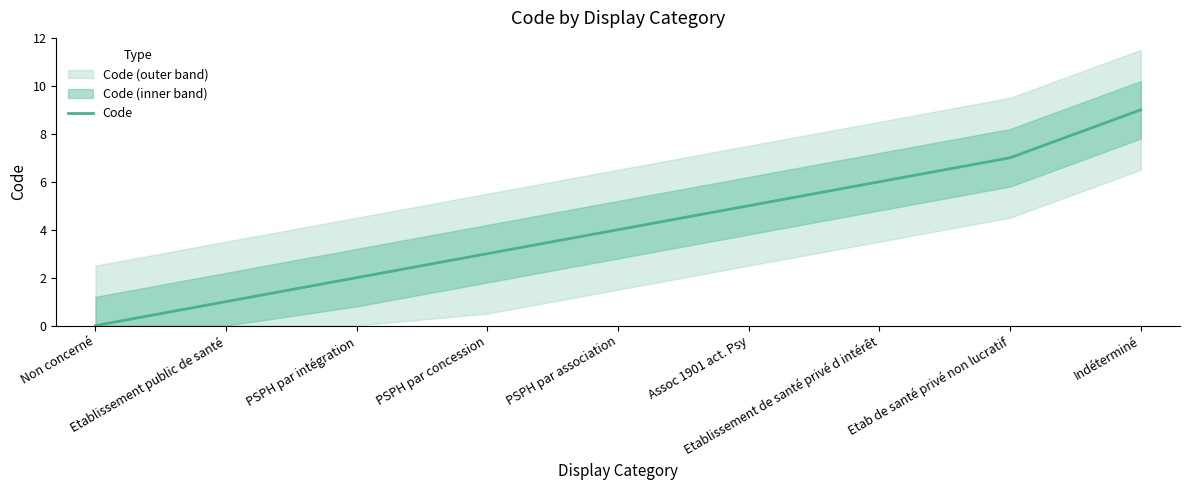

What is the sum of the values at Etablissement public de santé and Indéterminé?

10